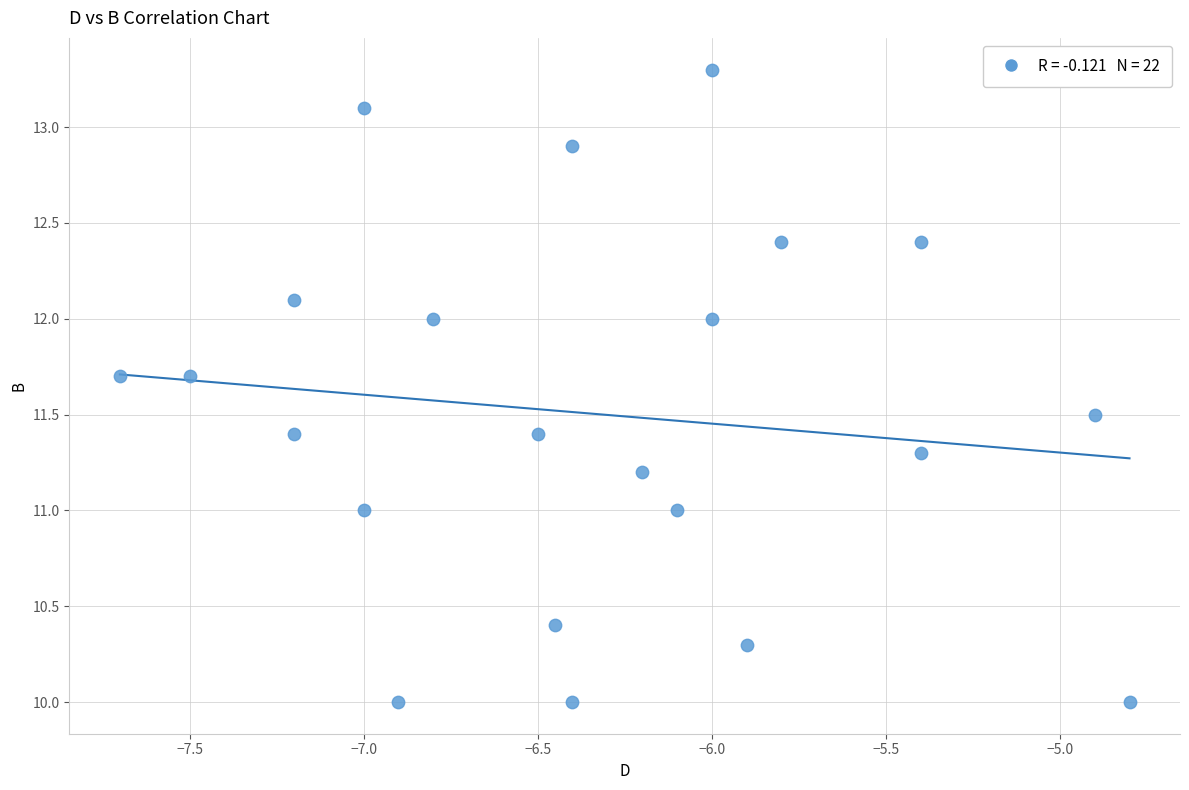

What is the range of X values (max minus min)?

2.9